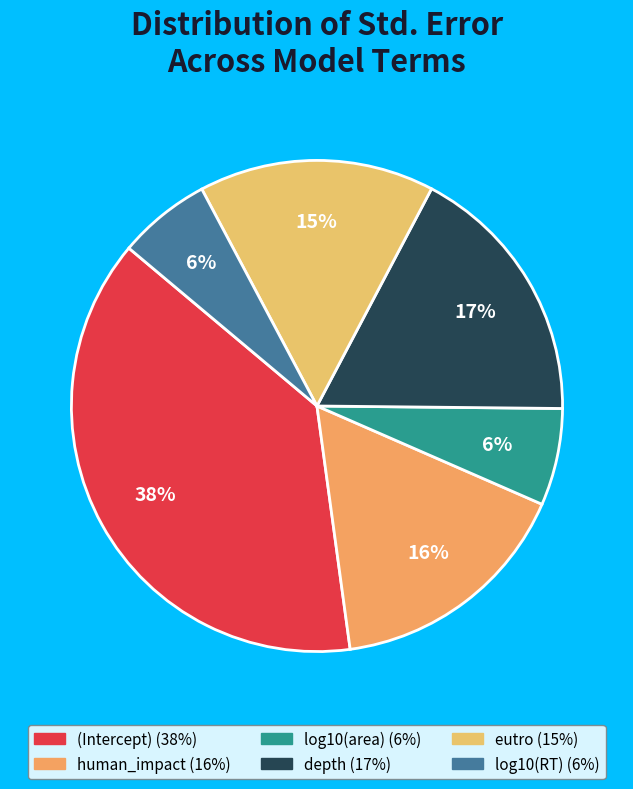

Which category has the smallest portion of the pie?

log10(RT)